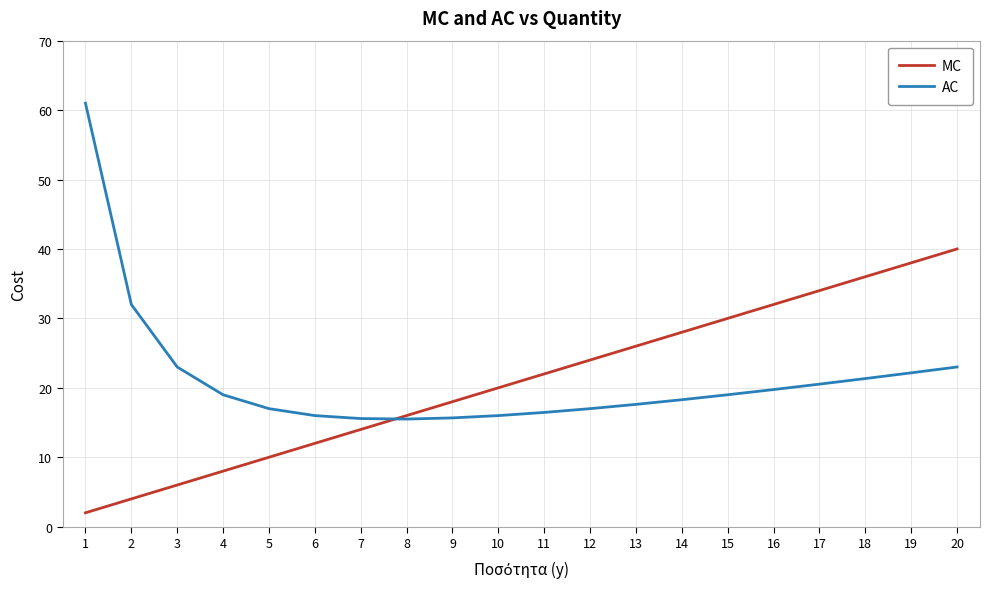

Rank the categories by MC value from highest to lowest.

20, 19, 18, 17, 16, 15, 14, 13, 12, 11, 10, 9, 8, 7, 6, 5, 4, 3, 2, 1